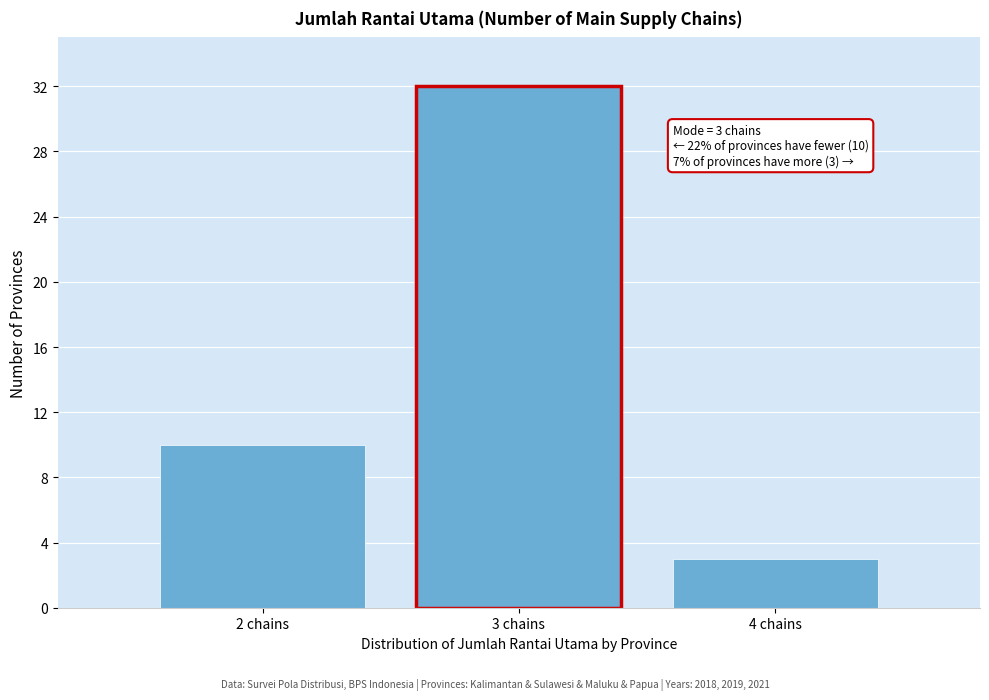

Reading left to right, list all the values displayed in this chart.

10	32	3